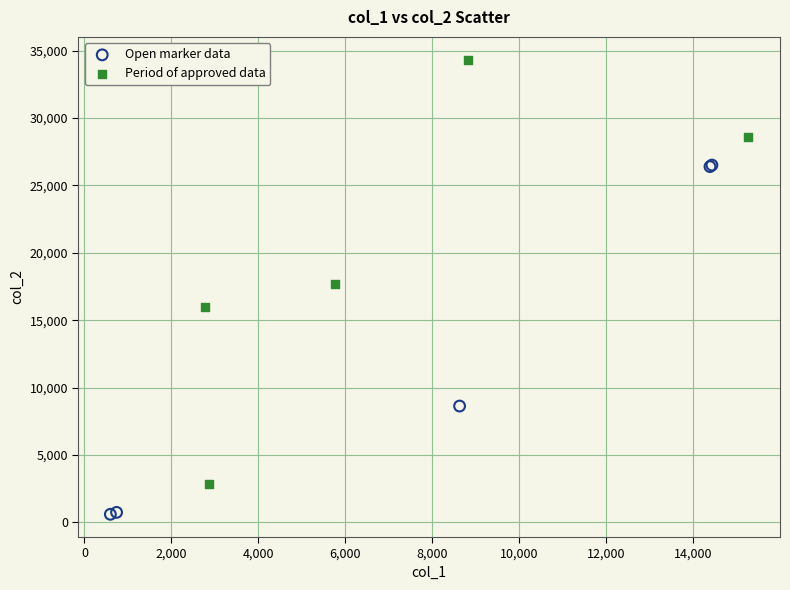

Which series has the widest spread of Y values?

Period of approved data